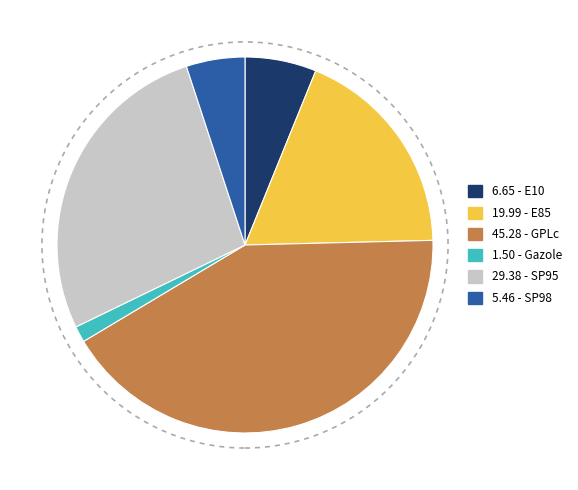

Is there any slice that represents more than half of the pie?

No